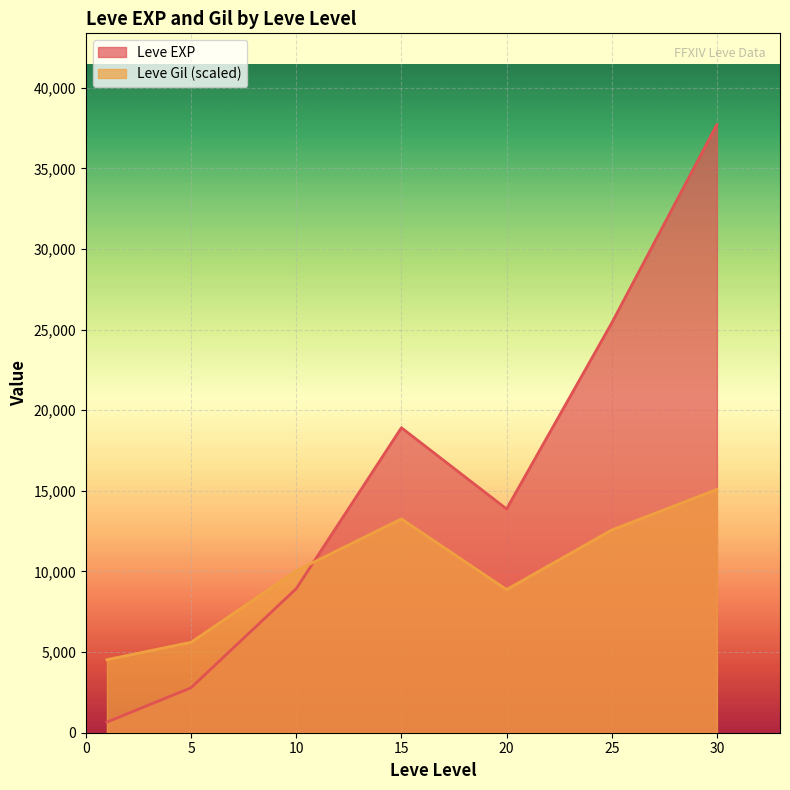

What value does the Leve Gil (scaled) series have at 5?

5608.3